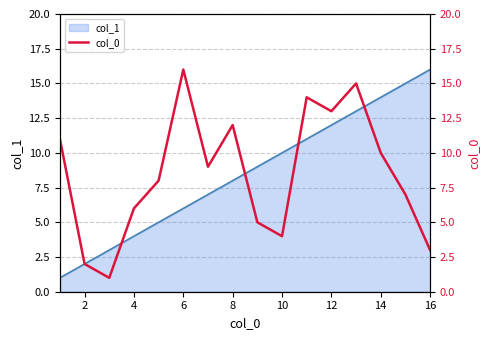

The value of col_1 at 14 is 14. True or false?

True